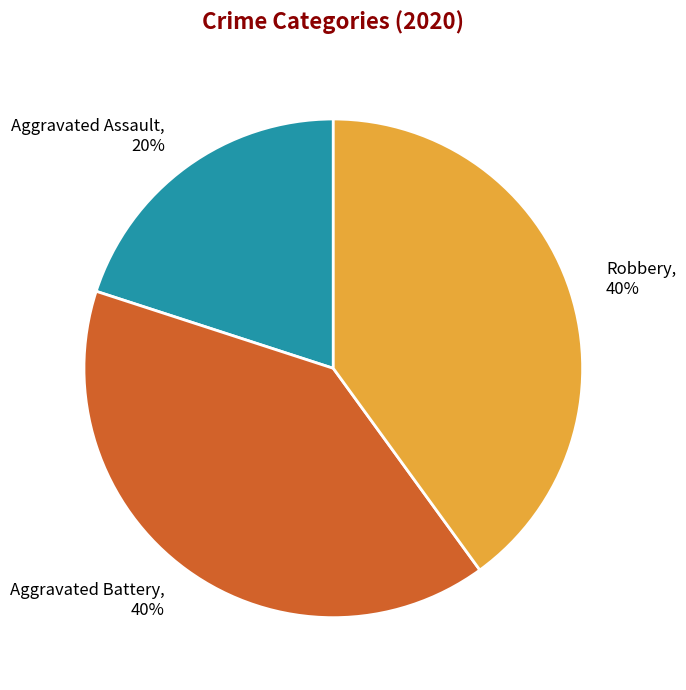

Does Aggravated Battery represent more than half of the total?

No